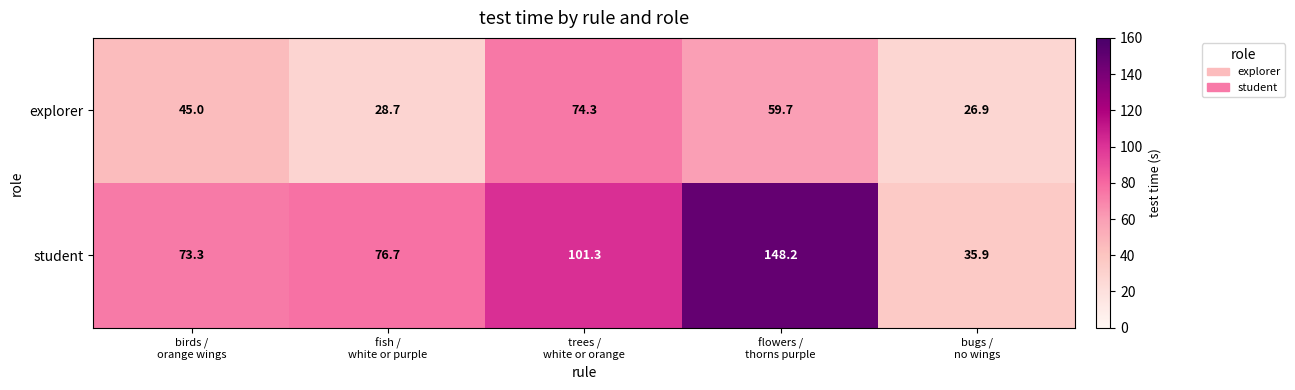

What is the highest value of the explorer series?

74.3